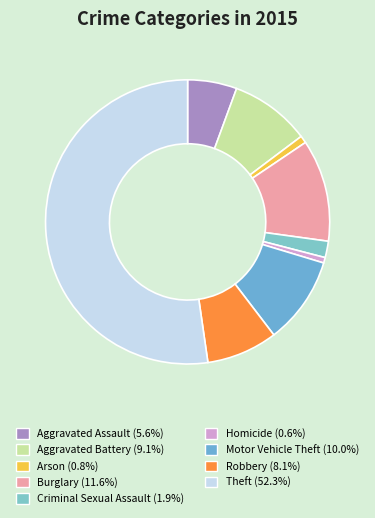

True or false: Aggravated Battery accounts for 20% of the total.

False